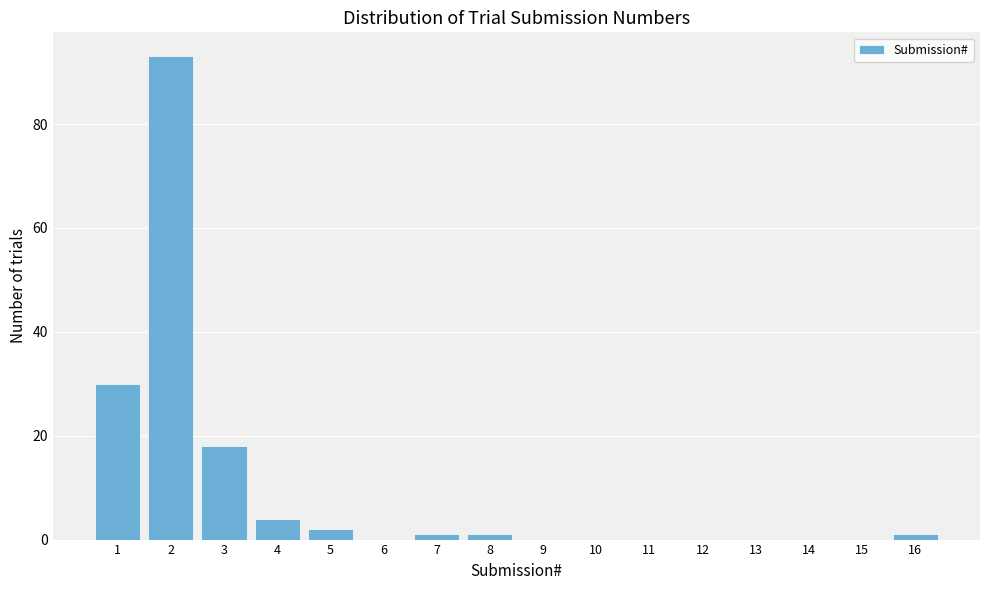

Reading left to right, list every bar in this chart as the range it spans on the x-axis followed by its height. The values are not printed on the chart, so give them approximately, as read against the axis.

0.5 to 1.5: 30
1.5 to 2.5: 94
2.5 to 3.5: 18
3.5 to 4.5: 4
4.5 to 5.5: 2
5.5 to 6.5: 0
6.5 to 7.5: under 2
7.5 to 8.5: under 2
8.5 to 9.5: 0
9.5 to 10.5: 0
10.5 to 11.5: 0
11.5 to 12.5: 0
12.5 to 13.5: 0
13.5 to 14.5: 0
14.5 to 15.5: 0
15.5 to 16.5: under 2